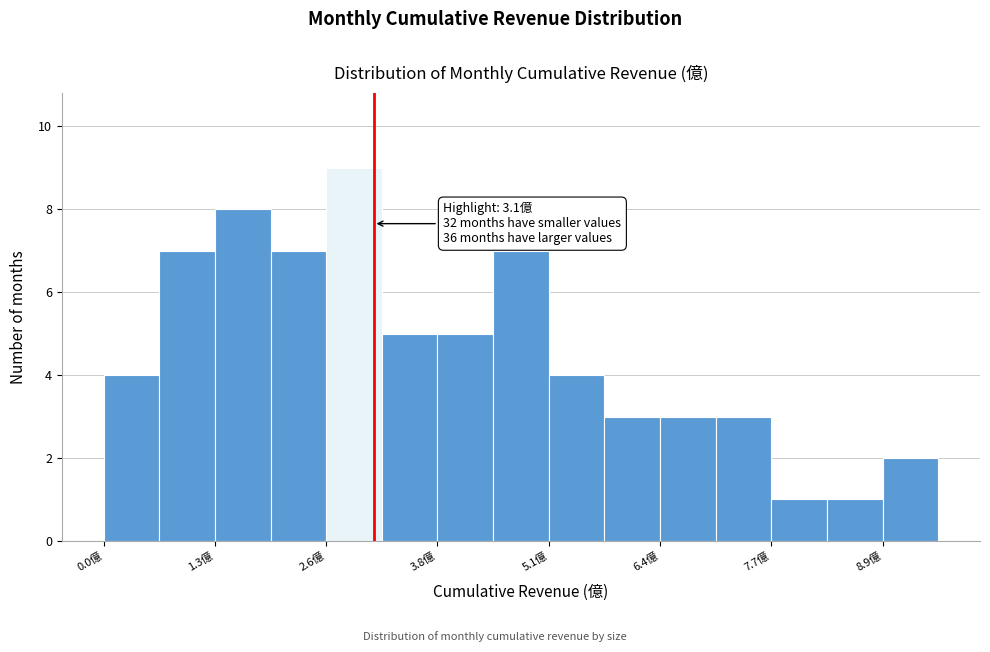

Read against the x-axis, roughly where is the centre of the tallest bar?

2.8